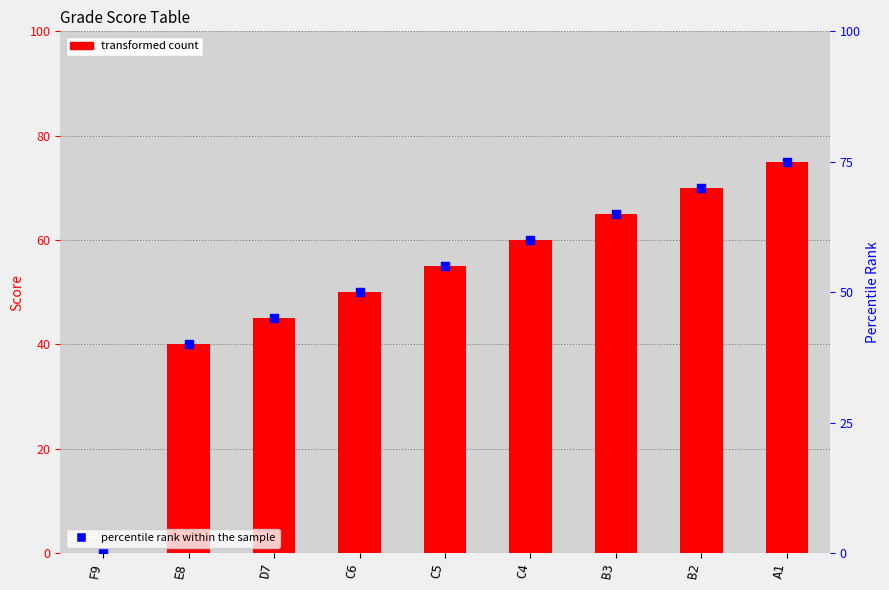

What is the total value across all series at A1?

150.0